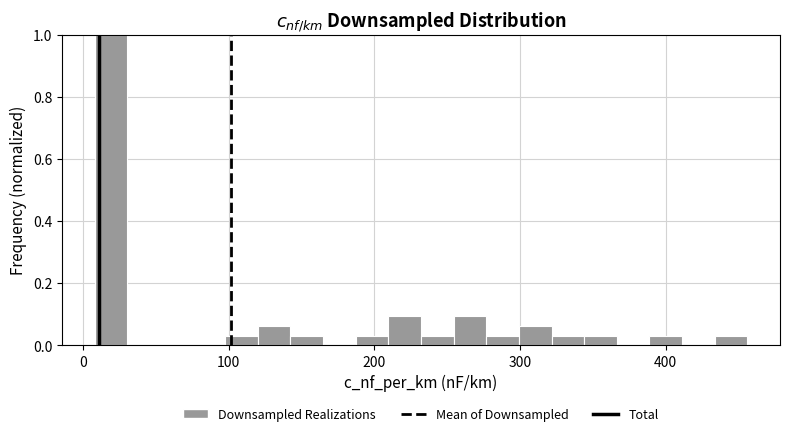

Around what value on the x-axis is the tallest bar? Give the approximate position of its centre, as read against the axis.

20